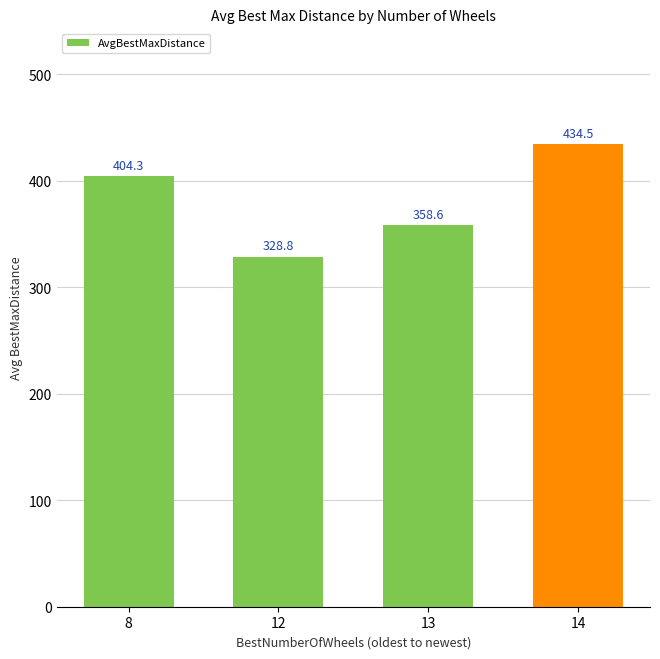

How many data points are above 404?

2